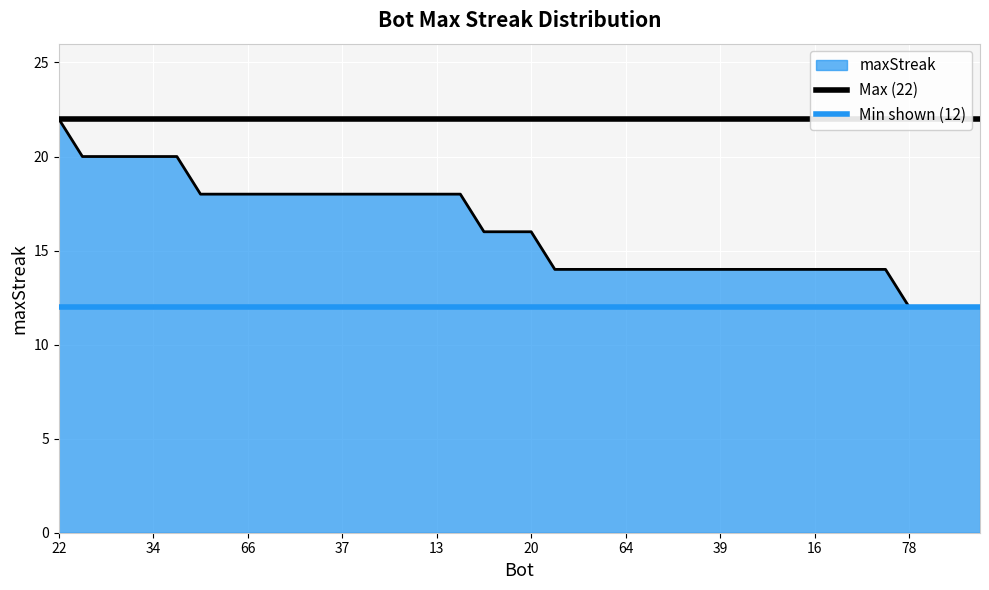

What is the sum of the Min shown (12) values at 22 and 34?

24